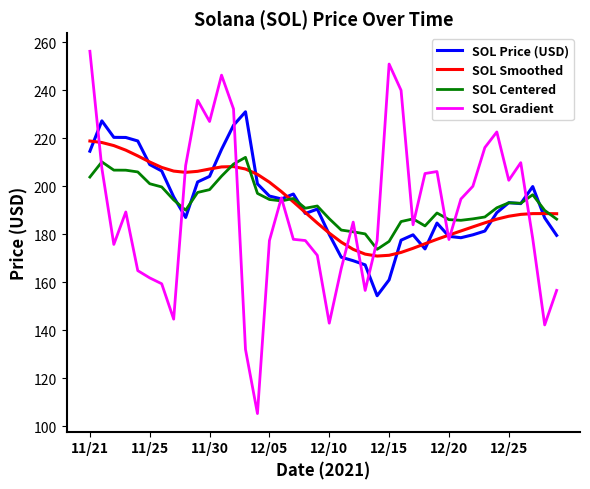

What is the highest value of the SOL Gradient series?

256.2